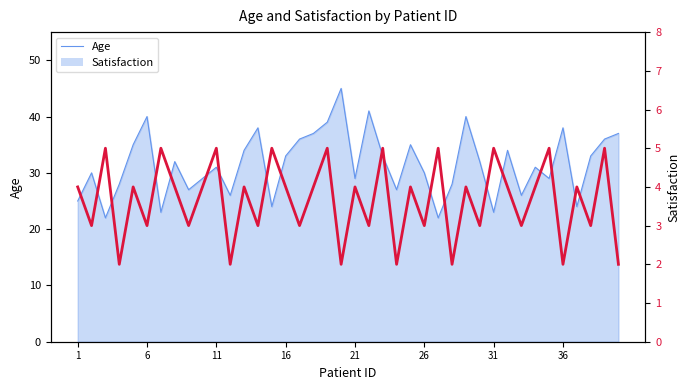

What is the lowest value of the Age series?

22